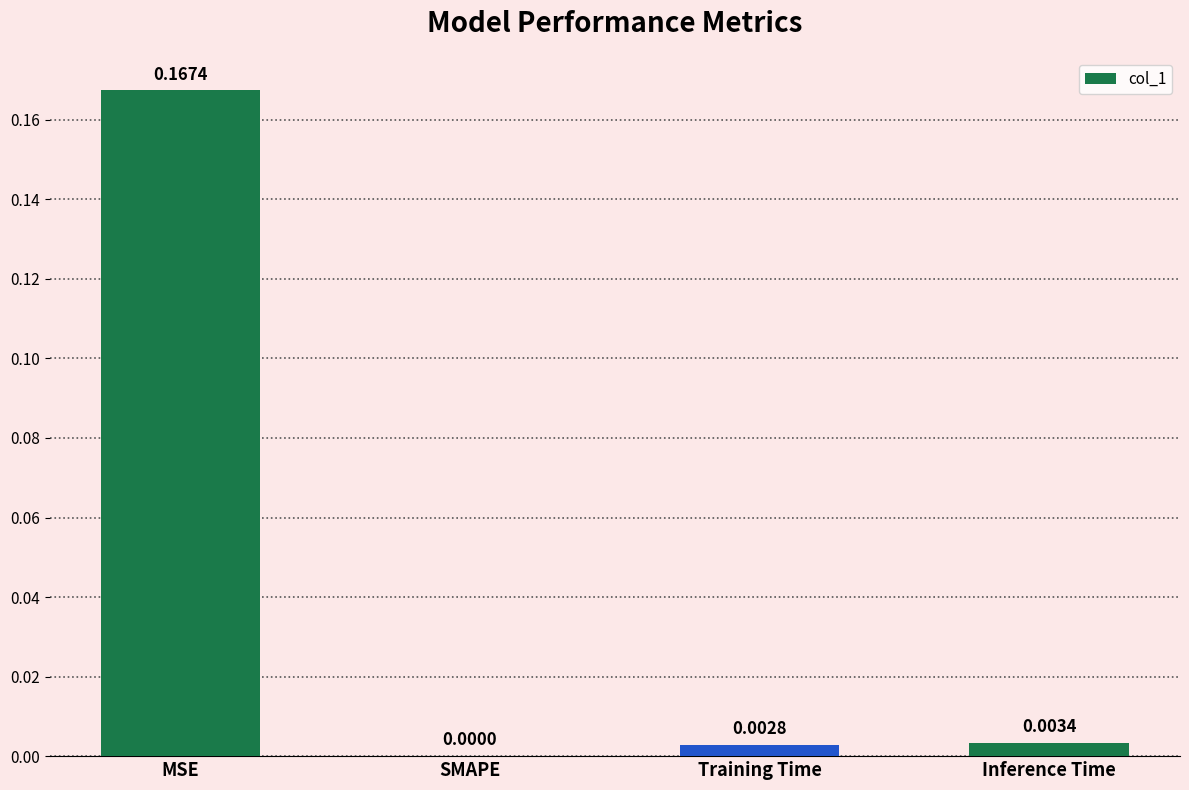

At which label is the value closest to 0?

SMAPE